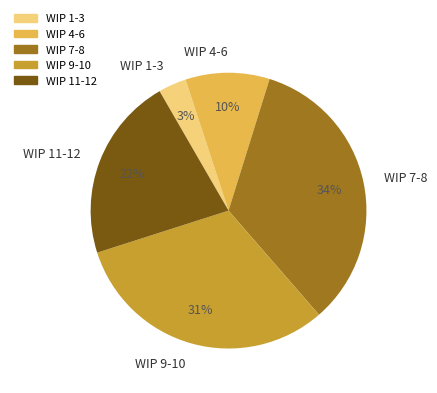

How many segments does this pie chart have?

5